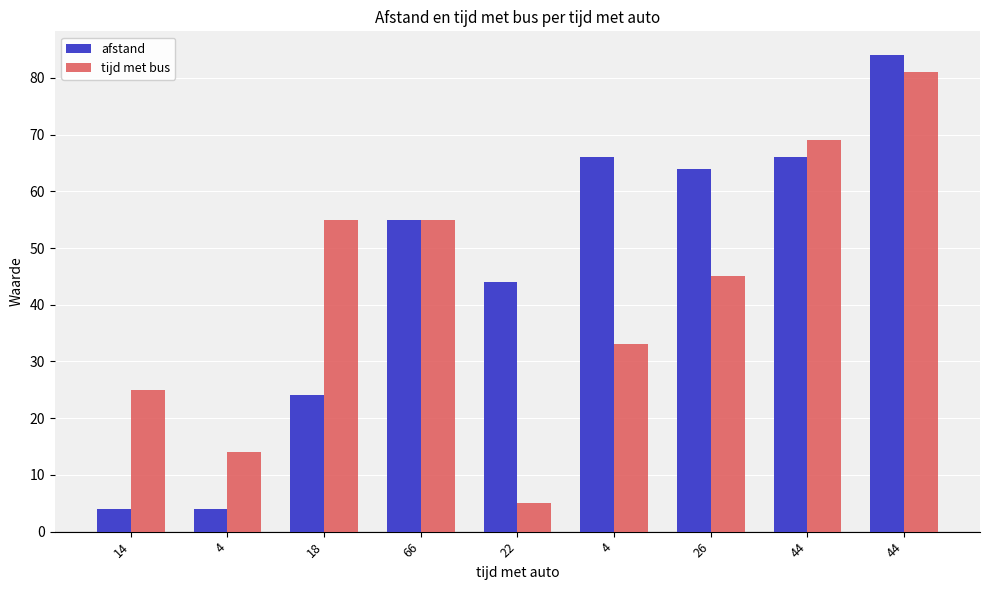

Reading left to right, extract all data points from this chart.

afstand: 14=4	4=4	18=24	66=55	22=44	4=66	26=64	44=66	44=84
tijd met bus: 14=25	4=14	18=55	66=55	22=5	4=33	26=45	44=69	44=81